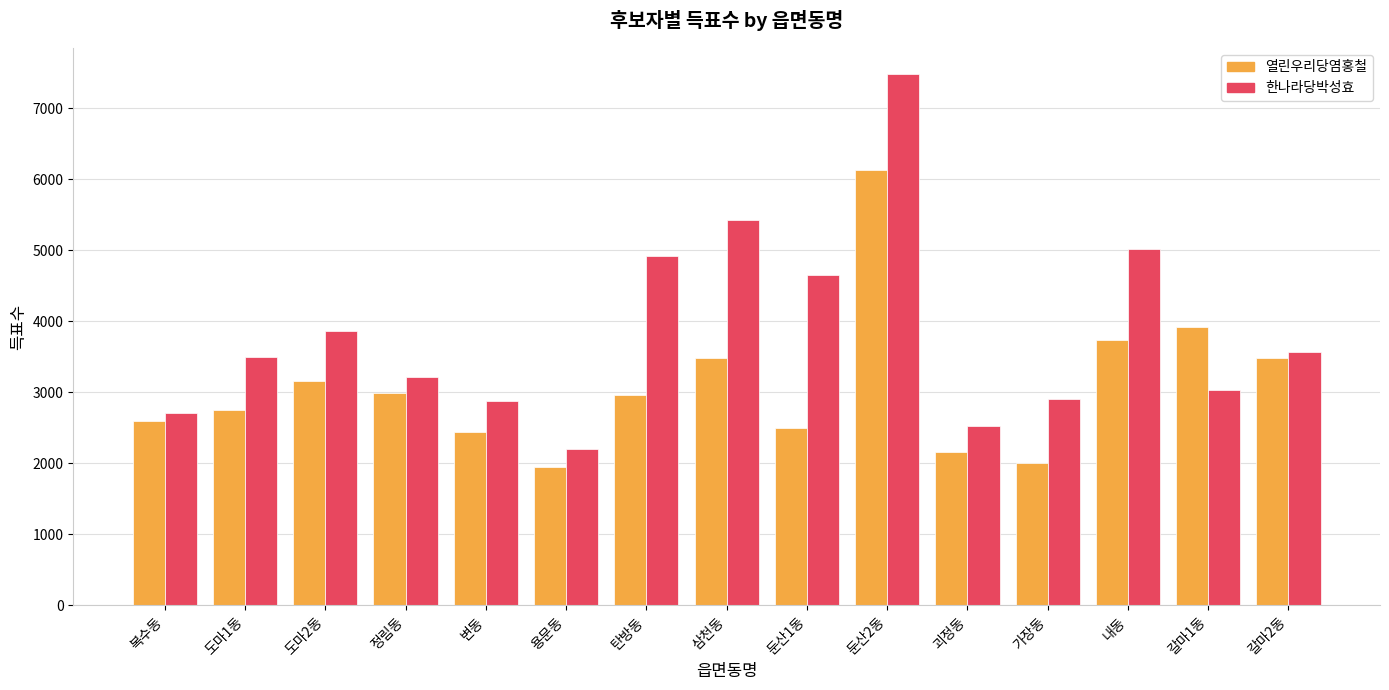

What is the difference between the maximum and minimum values in the 한나라당박성효 series?

5279